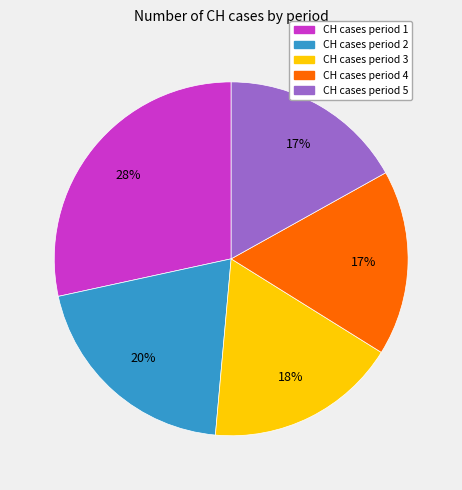

Is there any slice that represents more than half of the pie?

No